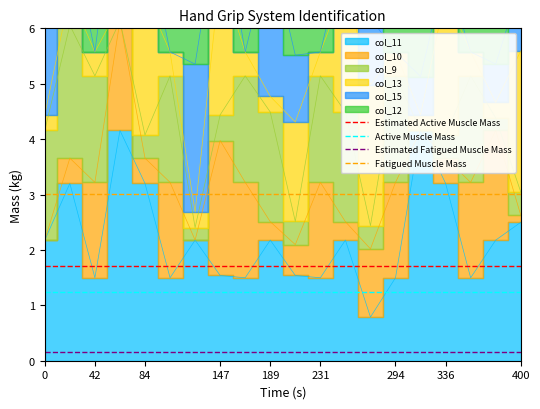

Reading right to left, what are all the values shown in this chart?

Estimated Active Muscle Mass: 1.7	1.7
Active Muscle Mass: 1.2	1.2
Estimated Fatigued Muscle Mass: 0.2	0.2
Fatigued Muscle Mass: 3.0	3.0